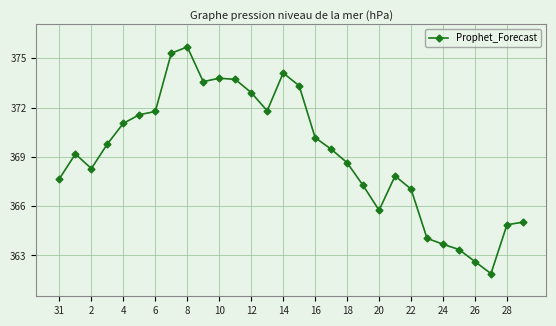

Count the number of data series in this chart.

1